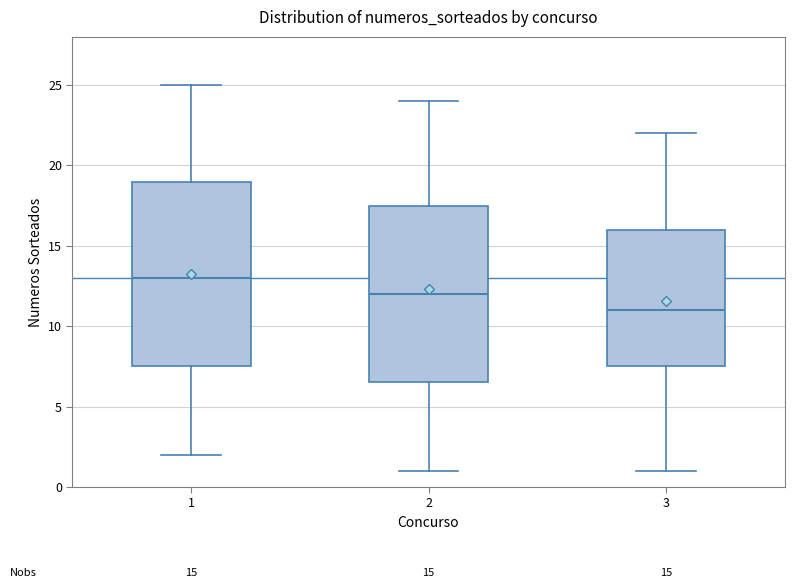

Which box has the lowest median line?

3